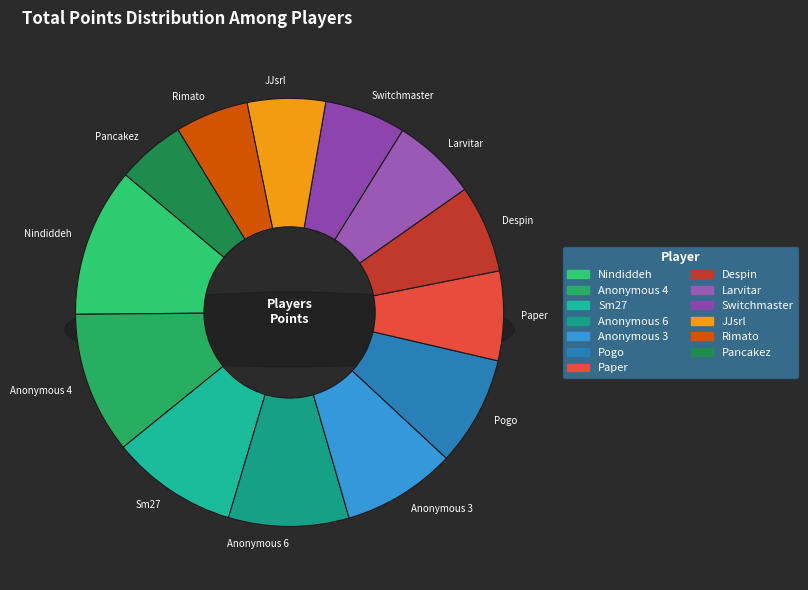

How many segments does this pie chart have?

13